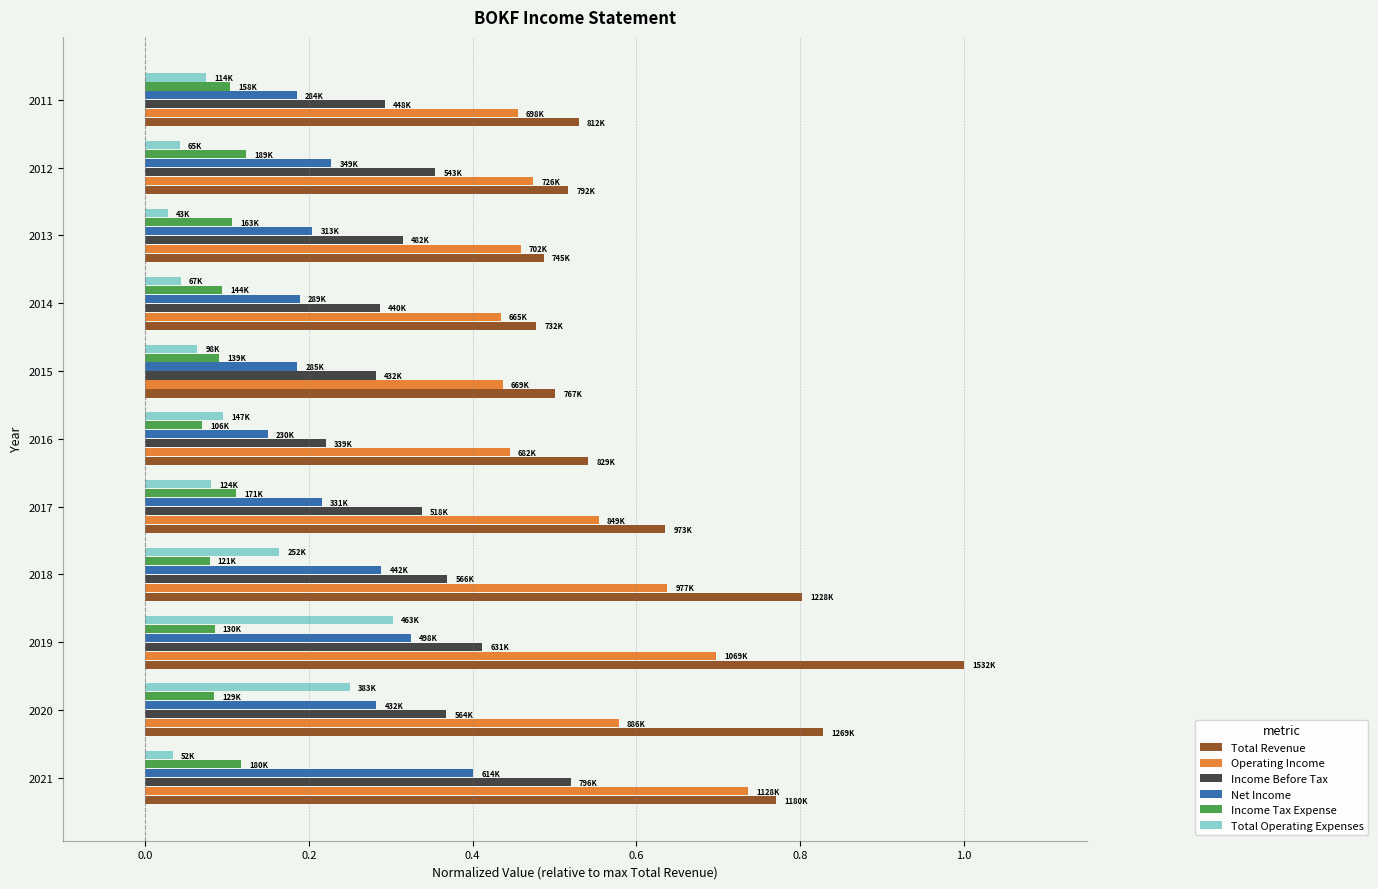

Which series has the largest total across all categories?

Total Revenue